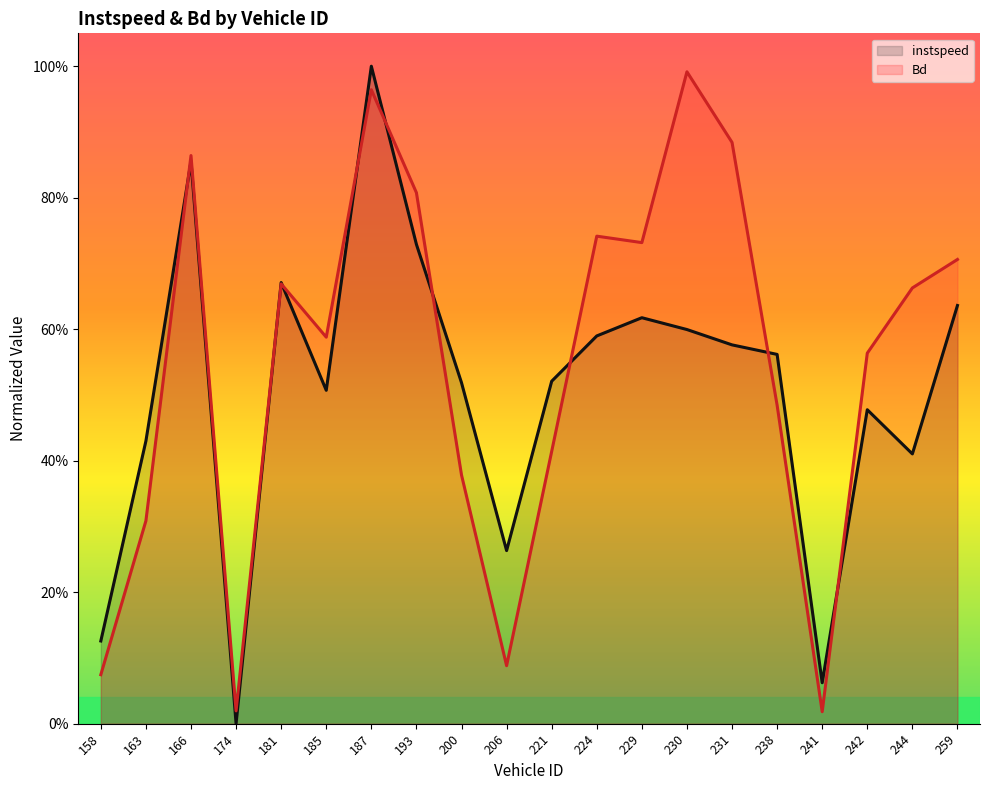

Which series has the largest range (max minus min)?

instspeed